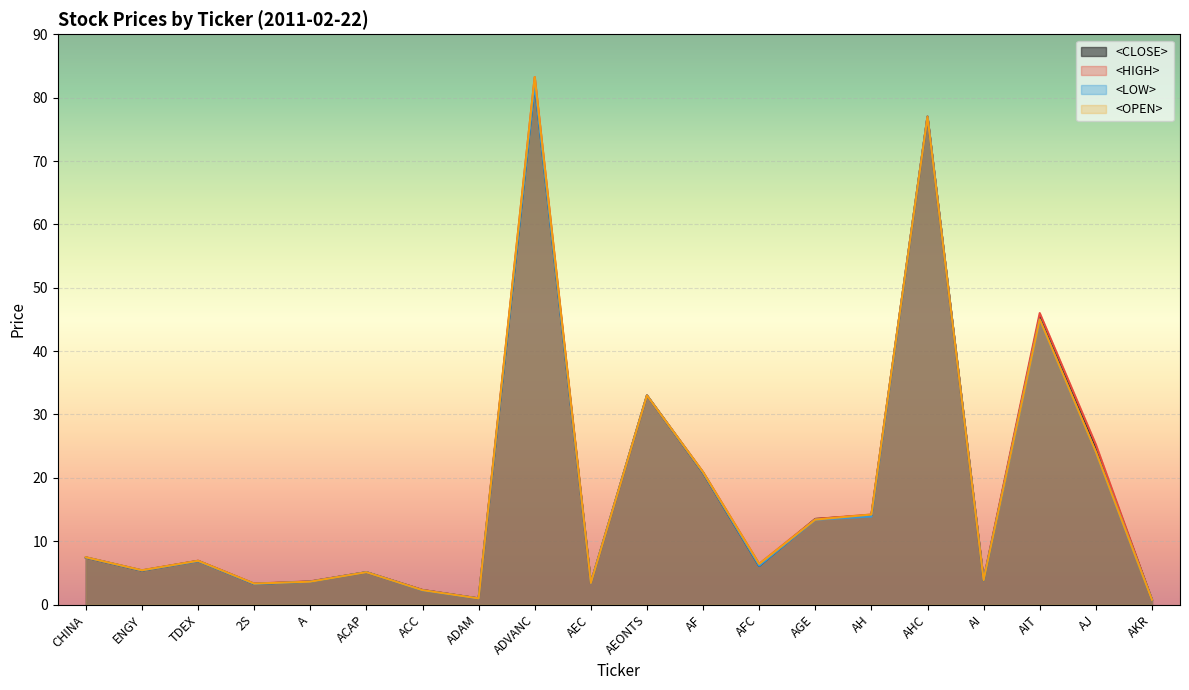

Which series has the largest total across all categories?

<HIGH>